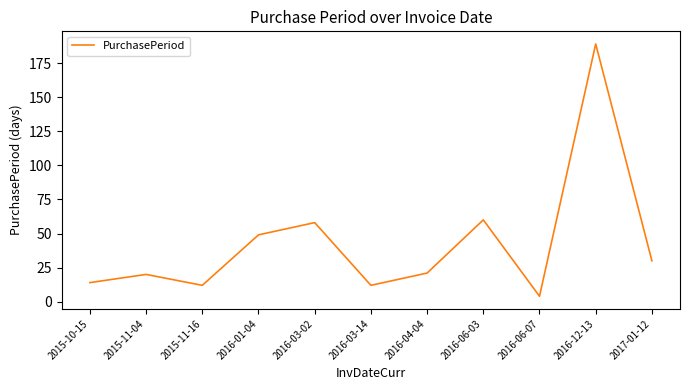

What is the change in value from 2015-11-16 to 2016-06-03?

+48